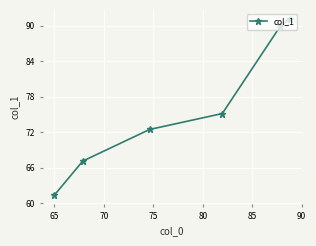

What is the smallest value displayed?

61.4